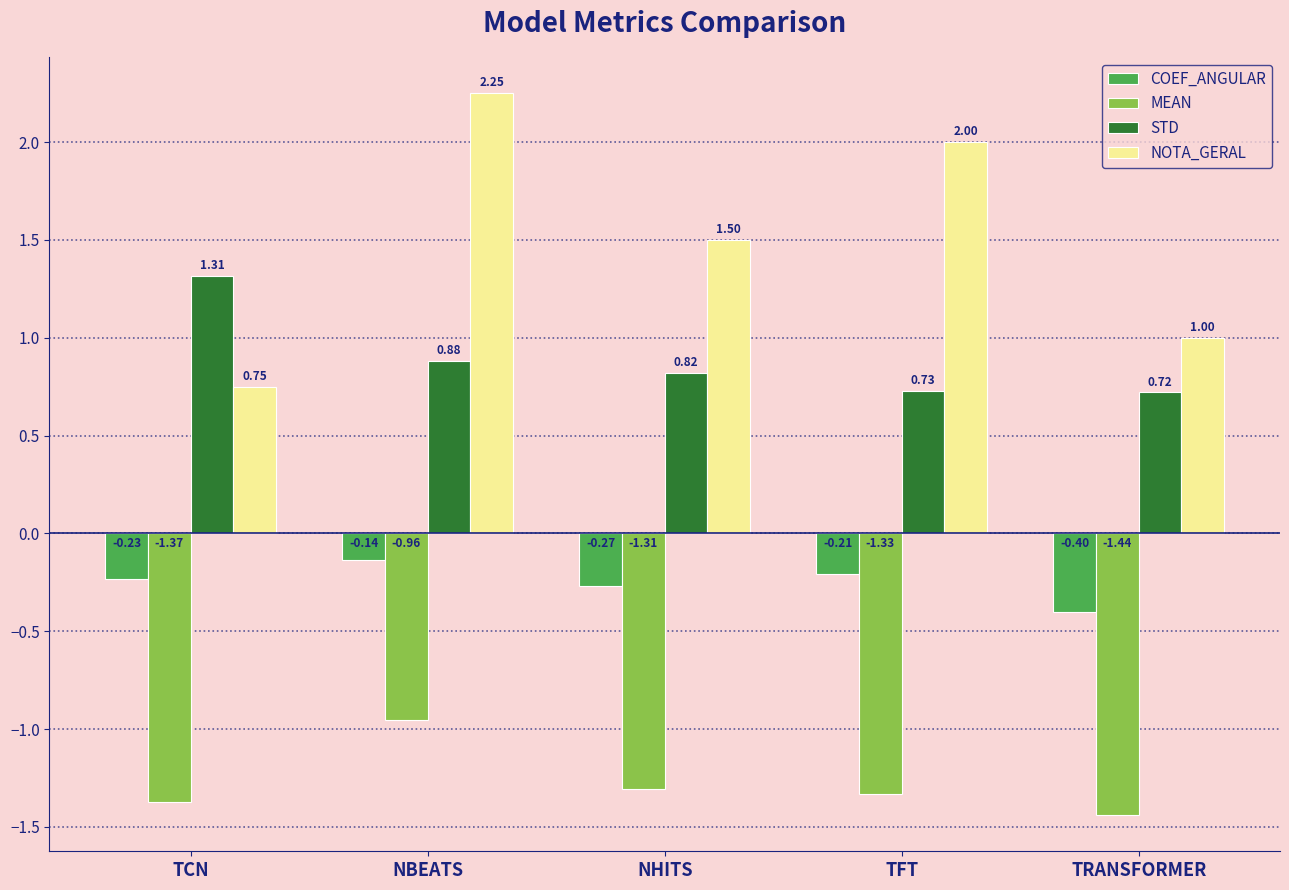

Rank the categories by NOTA_GERAL value from highest to lowest.

NBEATS, TFT, NHITS, TRANSFORMER, TCN